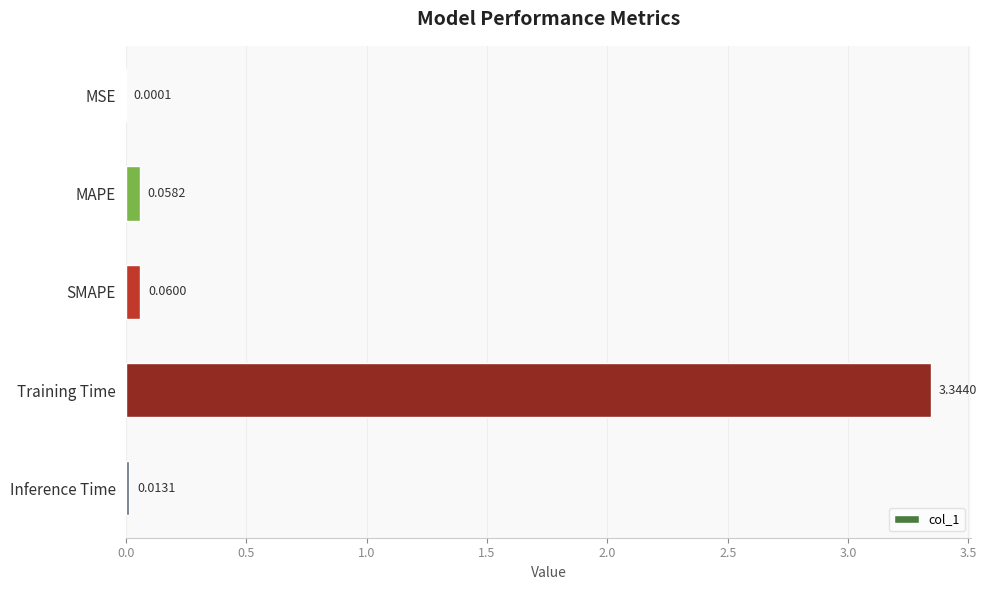

What is the sum of the values at Training Time and MAPE?

3.4